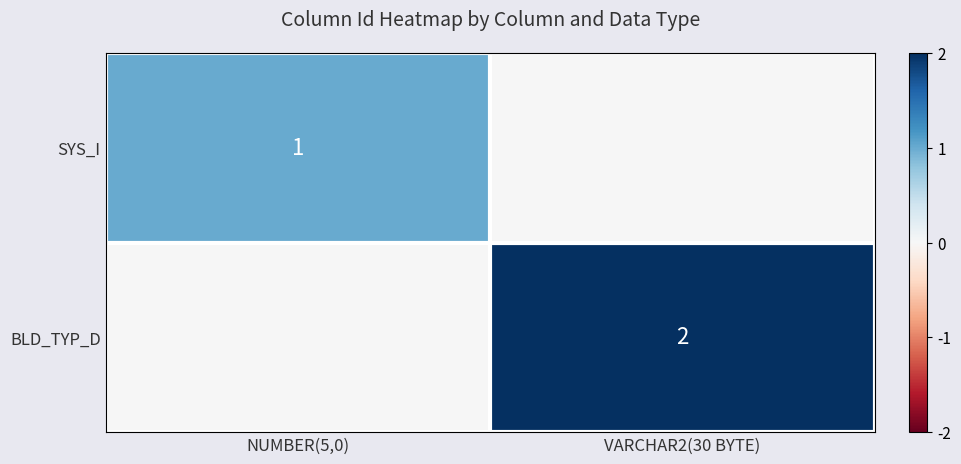

Is the value of SYS_I at NUMBER(5,0) greater than the value of BLD_TYP_D at VARCHAR2(30 BYTE)?

No